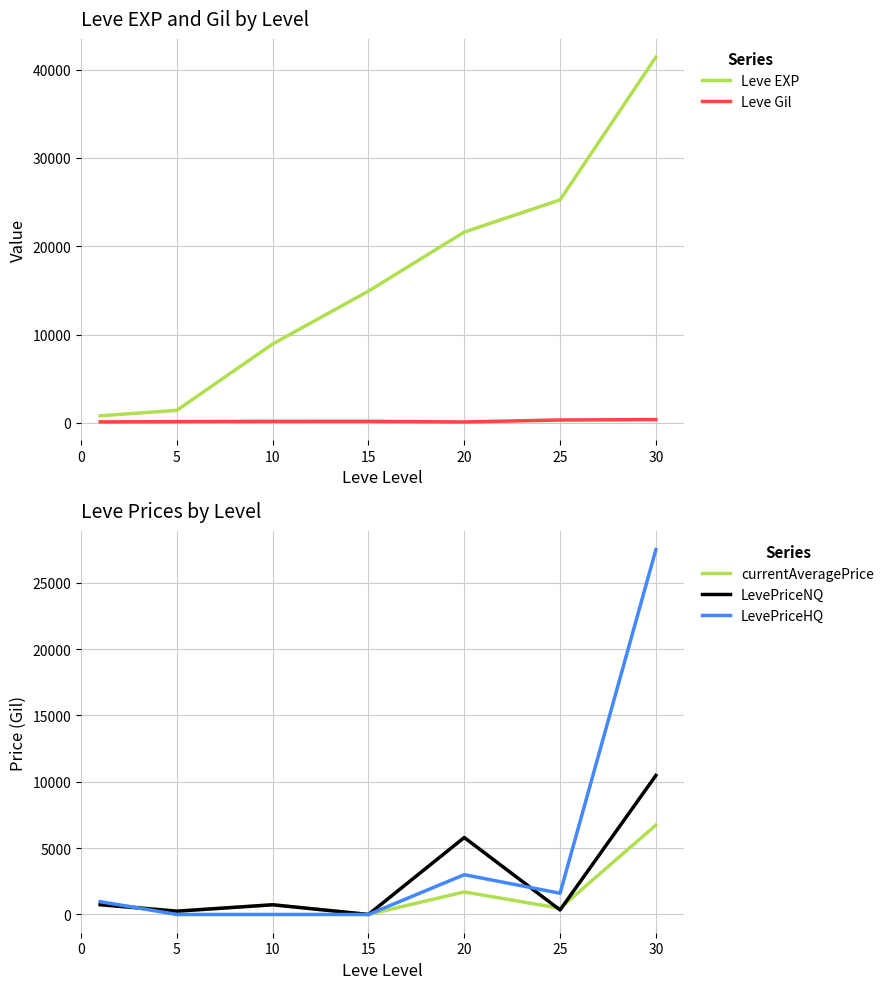

At which label does currentAveragePrice reach its peak?

30